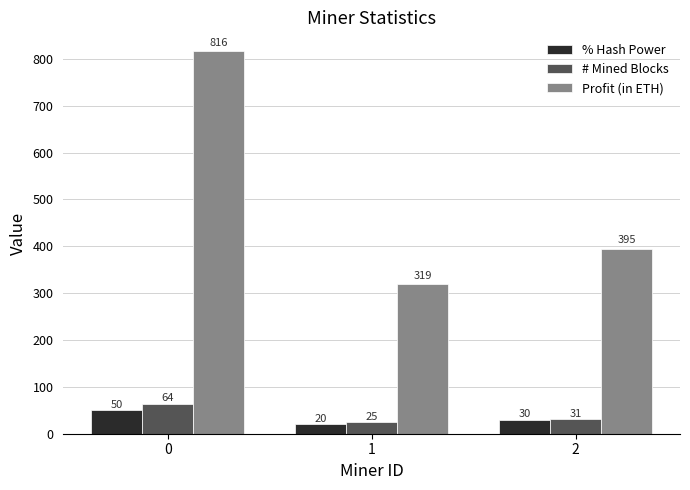

True or false: Profit (in ETH) has a value of 318.8 at 1.

True